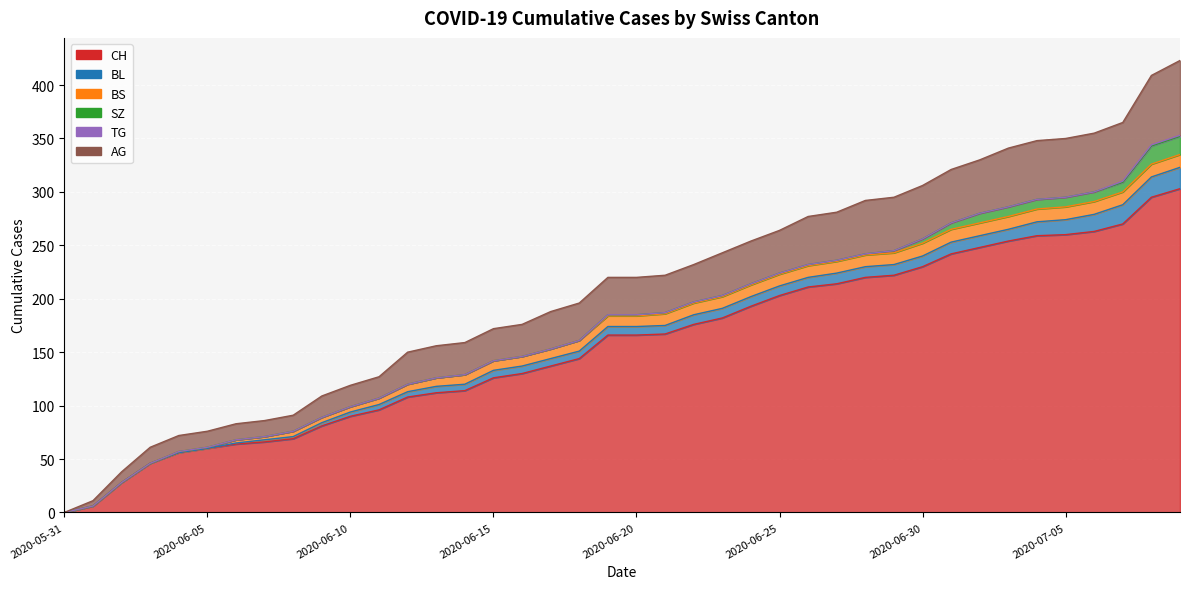

What is the label of the 10th point from the left?

2020-06-09